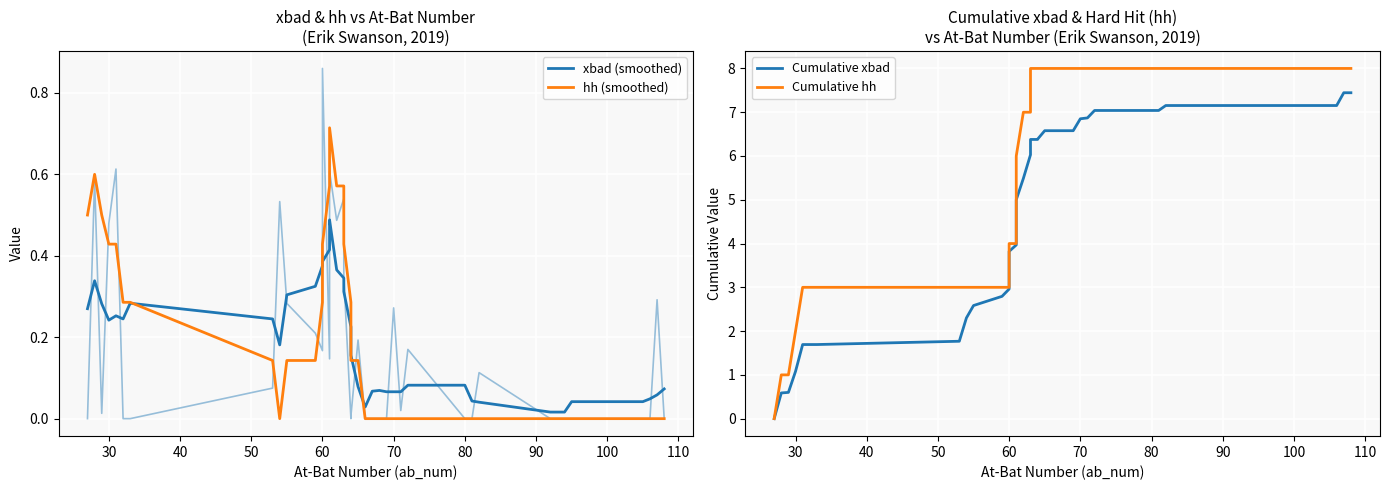

What is the difference between the maximum and second lowest values in the hh (smoothed) series?

0.7